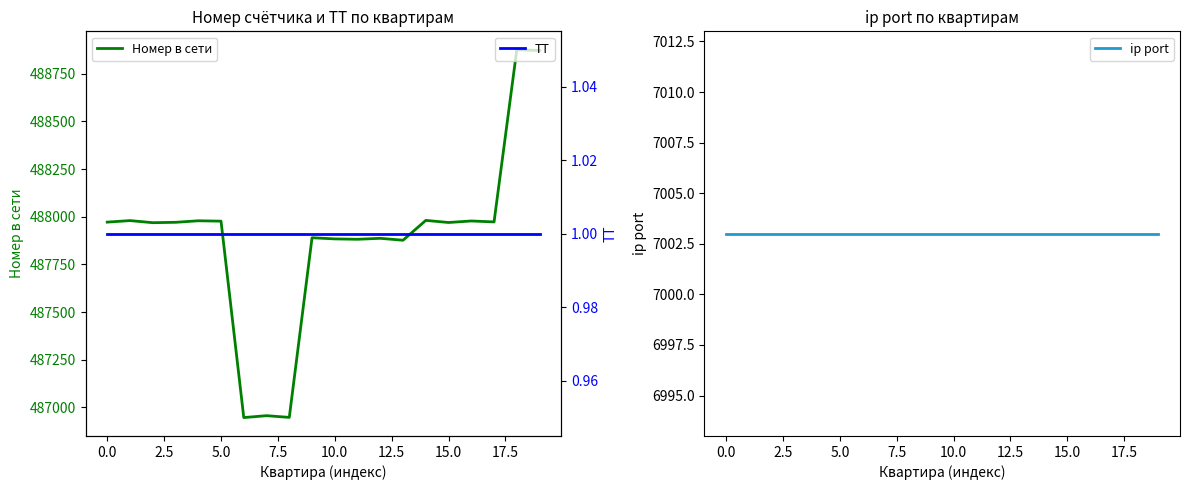

What is the lowest value of the Номер в сети series?

486947